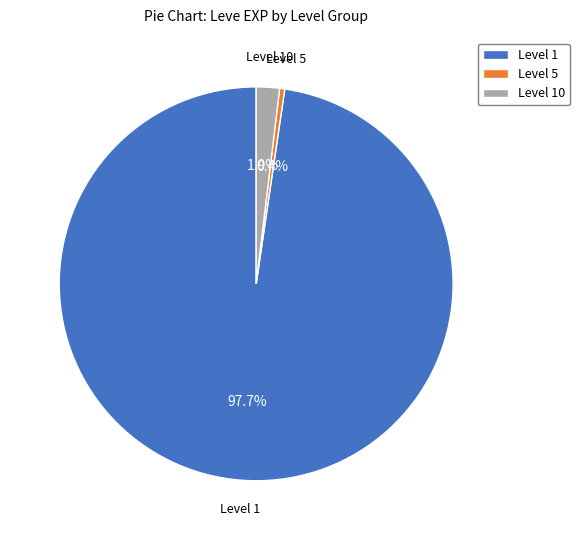

To the nearest percent, what is the average slice percentage?

33%